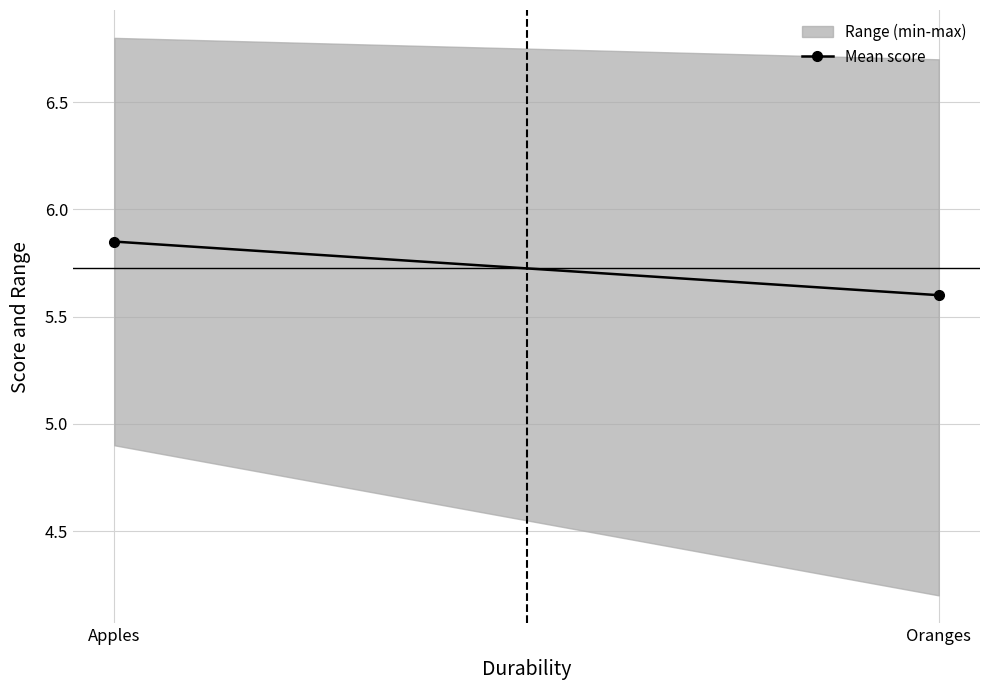

Reading right to left, what are all the values shown in this chart?

Oranges=5.6	Apples=5.8